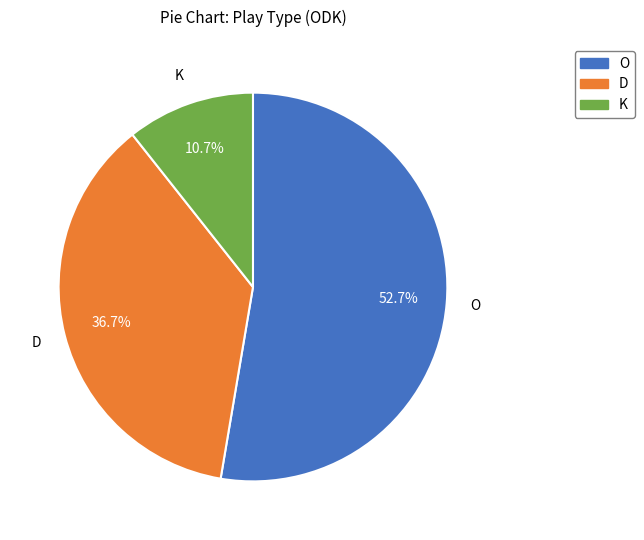

Is there any slice that represents more than half of the pie?

Yes